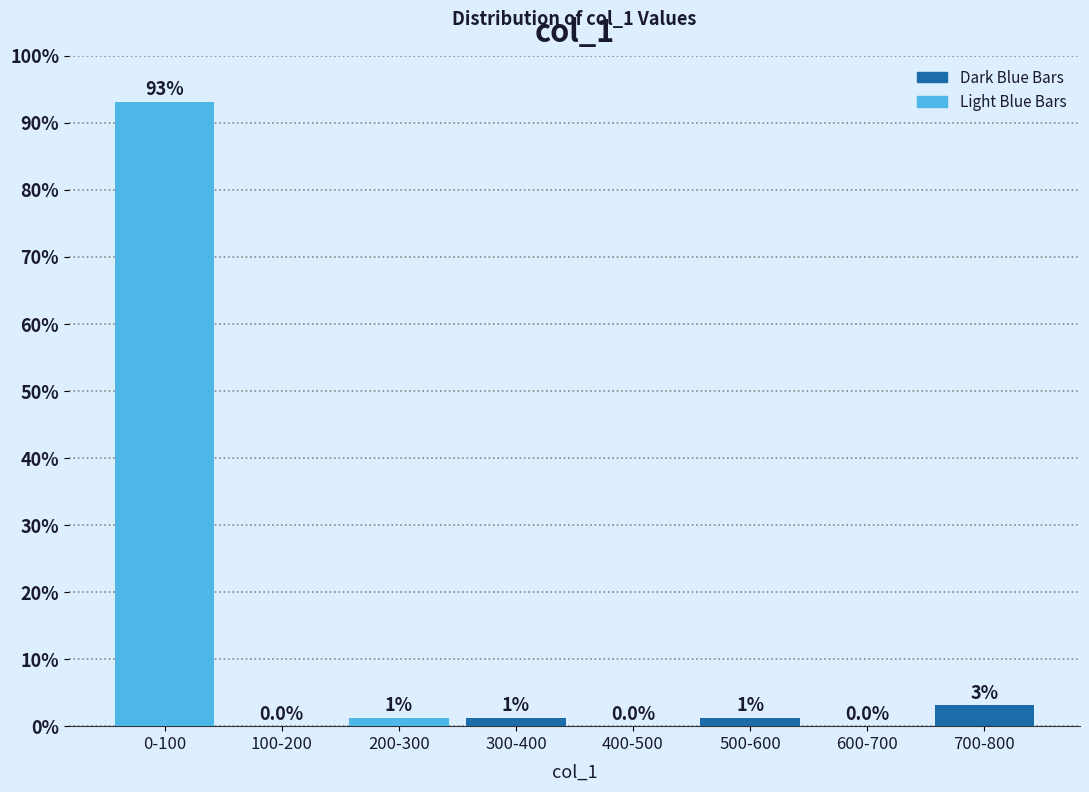

The chart shows a value of 52.5 at 600-700. True or false?

False